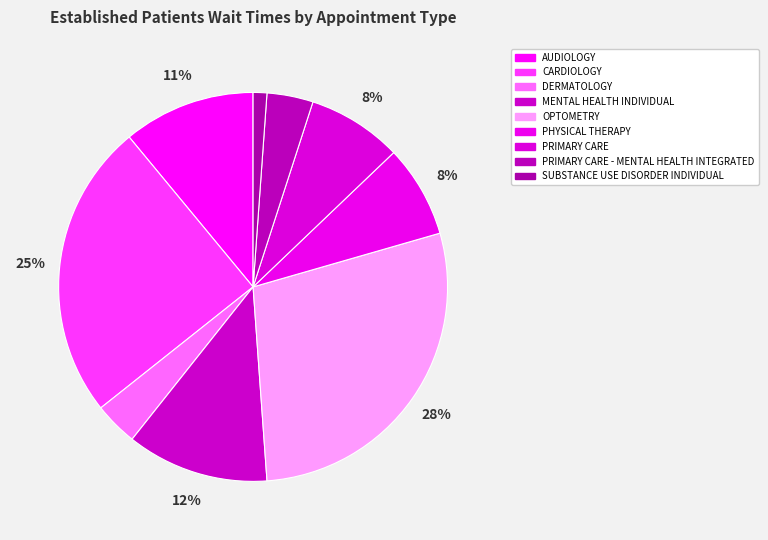

Is there any slice that represents more than half of the pie?

No